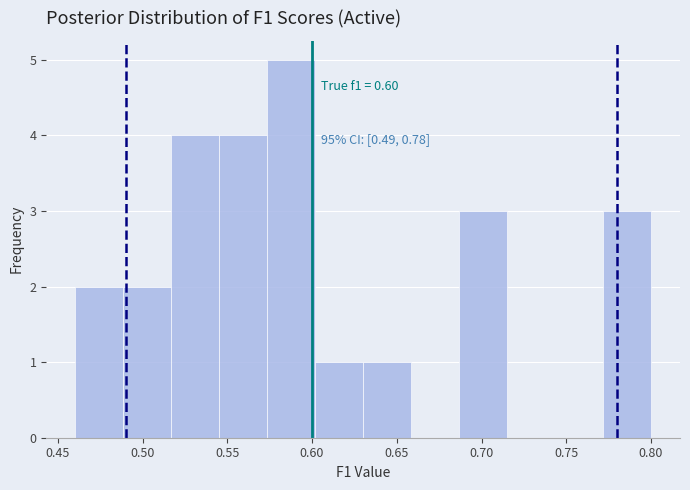

Which range on the x-axis has the tallest bar?

0.575 to 0.600